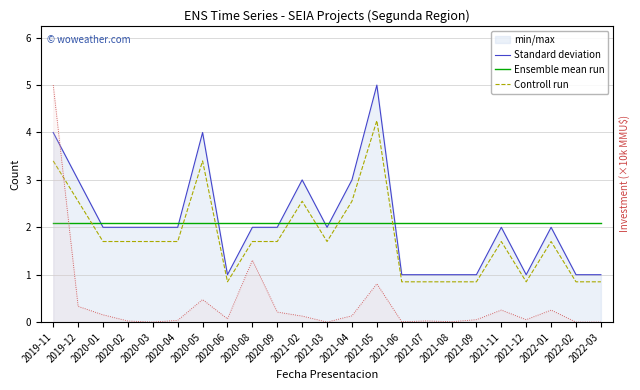

Reading left to right, transcribe all the data shown in this chart.

Standard deviation: 2019-11=4.0	2019-12=3.0	2020-01=2.0	2020-02=2.0	2020-03=2.0	2020-04=2.0	2020-05=4.0	2020-06=1.0	2020-08=2.0	2020-09=2.0	2021-02=3.0	2021-03=2.0	2021-04=3.0	2021-05=5.0	2021-06=1.0	2021-07=1.0	2021-08=1.0	2021-09=1.0	2021-11=2.0	2021-12=1.0	2022-01=2.0	2022-02=1.0	2022-03=1.0
Ensemble mean run: 2019-11=2.1	2019-12=2.1	2020-01=2.1	2020-02=2.1	2020-03=2.1	2020-04=2.1	2020-05=2.1	2020-06=2.1	2020-08=2.1	2020-09=2.1	2021-02=2.1	2021-03=2.1	2021-04=2.1	2021-05=2.1	2021-06=2.1	2021-07=2.1	2021-08=2.1	2021-09=2.1	2021-11=2.1	2021-12=2.1	2022-01=2.1	2022-02=2.1	2022-03=2.1
Controll run: 2019-11=3.4	2019-12=2.5	2020-01=1.7	2020-02=1.7	2020-03=1.7	2020-04=1.7	2020-05=3.4	2020-06=0.8	2020-08=1.7	2020-09=1.7	2021-02=2.5	2021-03=1.7	2021-04=2.5	2021-05=4.2	2021-06=0.8	2021-07=0.8	2021-08=0.8	2021-09=0.8	2021-11=1.7	2021-12=0.8	2022-01=1.7	2022-02=0.8	2022-03=0.8
Investment (×10k MMU$): 2019-11=94.6	2019-12=6.3	2020-01=2.9	2020-02=0.5	2020-03=0.0	2020-04=0.7	2020-05=9.0	2020-06=1.3	2020-08=24.7	2020-09=4.0	2021-02=2.4	2021-03=0.0	2021-04=2.5	2021-05=15.3	2021-06=0.1	2021-07=0.5	2021-08=0.2	2021-09=1.0	2021-11=4.8	2021-12=1.0	2022-01=4.8	2022-02=0.0	2022-03=0.0